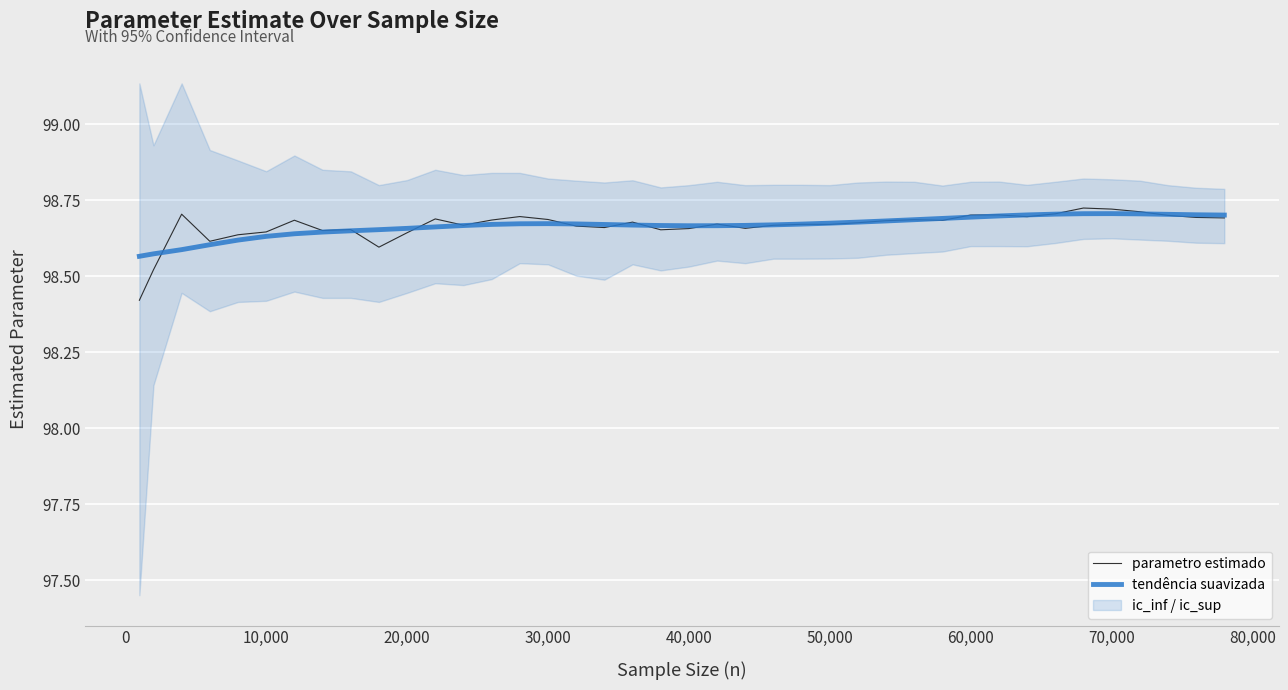

How many data points does each series have?

40